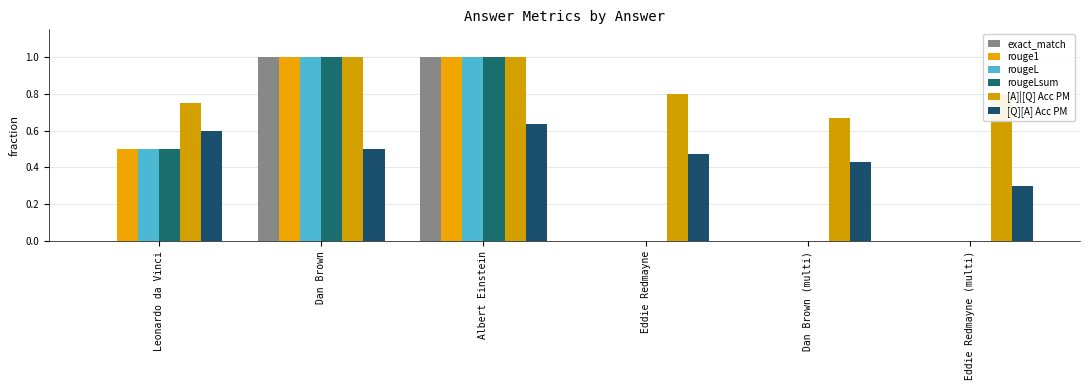

Are the bars horizontal?

No